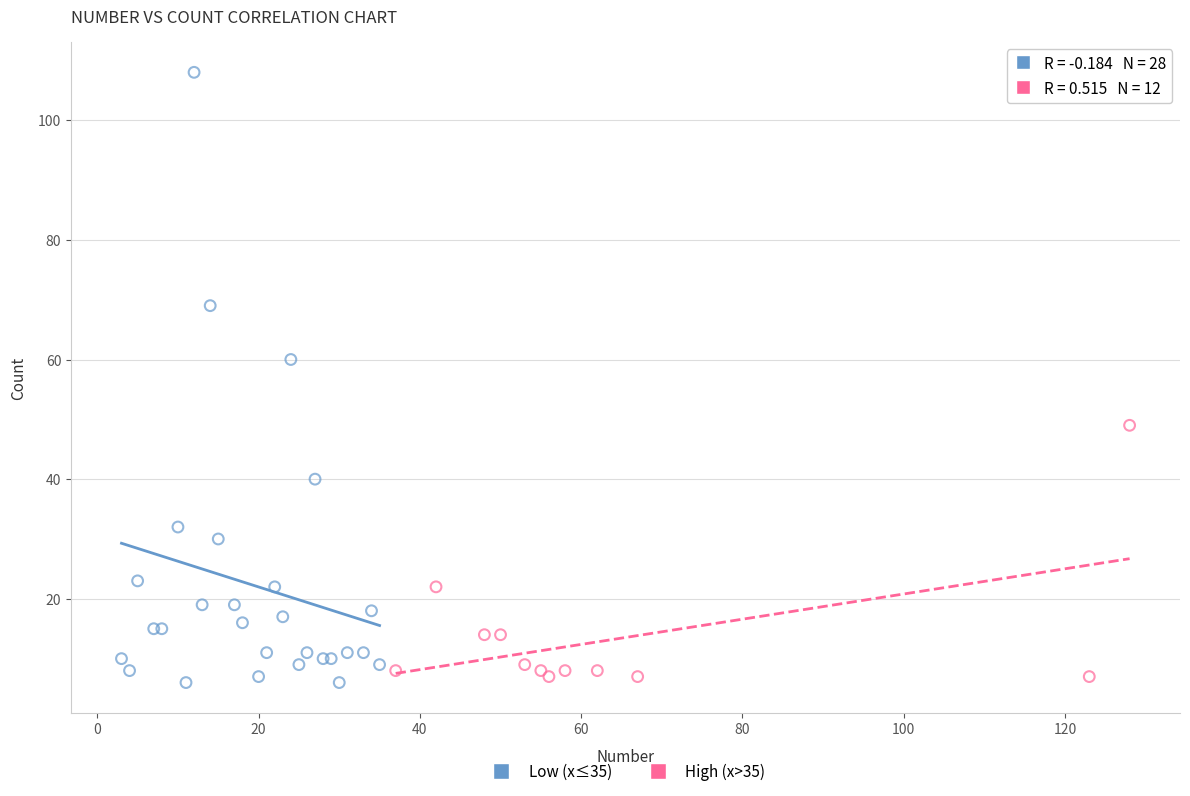

Which series contains the highest Y value?

Low (x≤35)